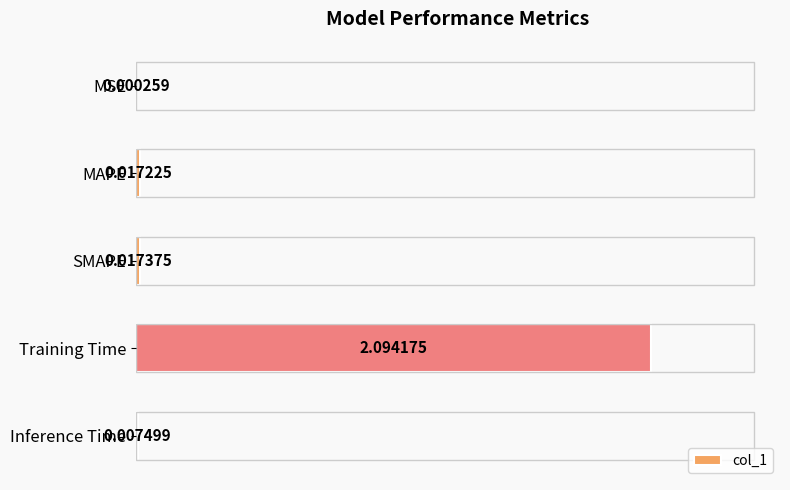

At which category does the chart reach its peak across all series?

Training Time